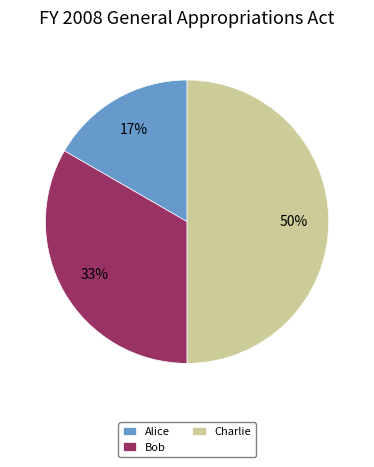

Rank the categories by value from lowest to highest.

Alice, Bob, Charlie